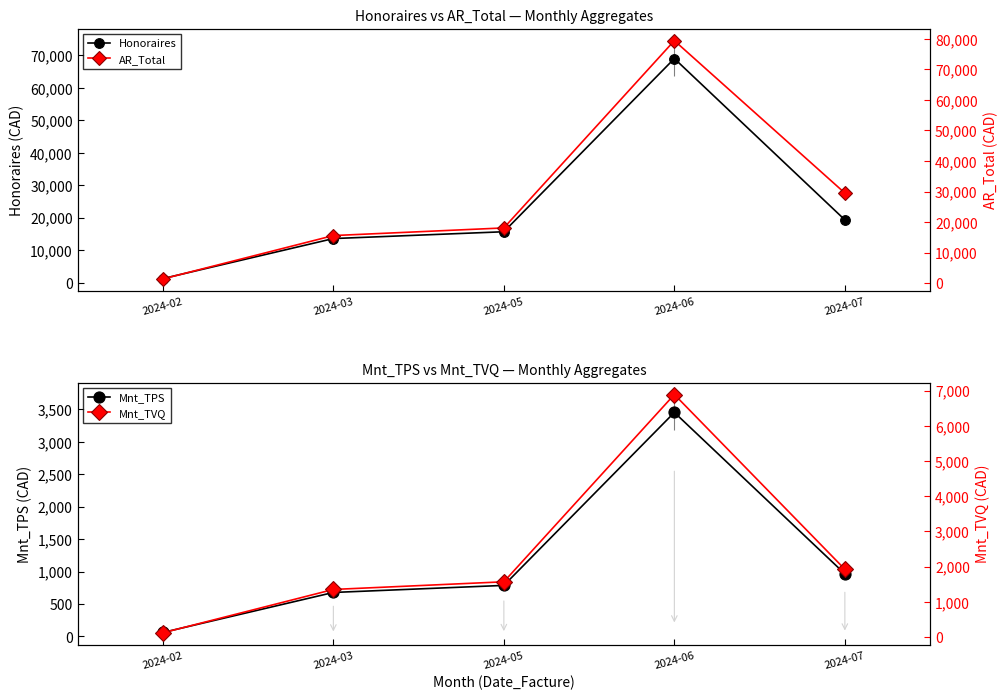

Which has a higher value, 2024-02 or 2024-03?

2024-03